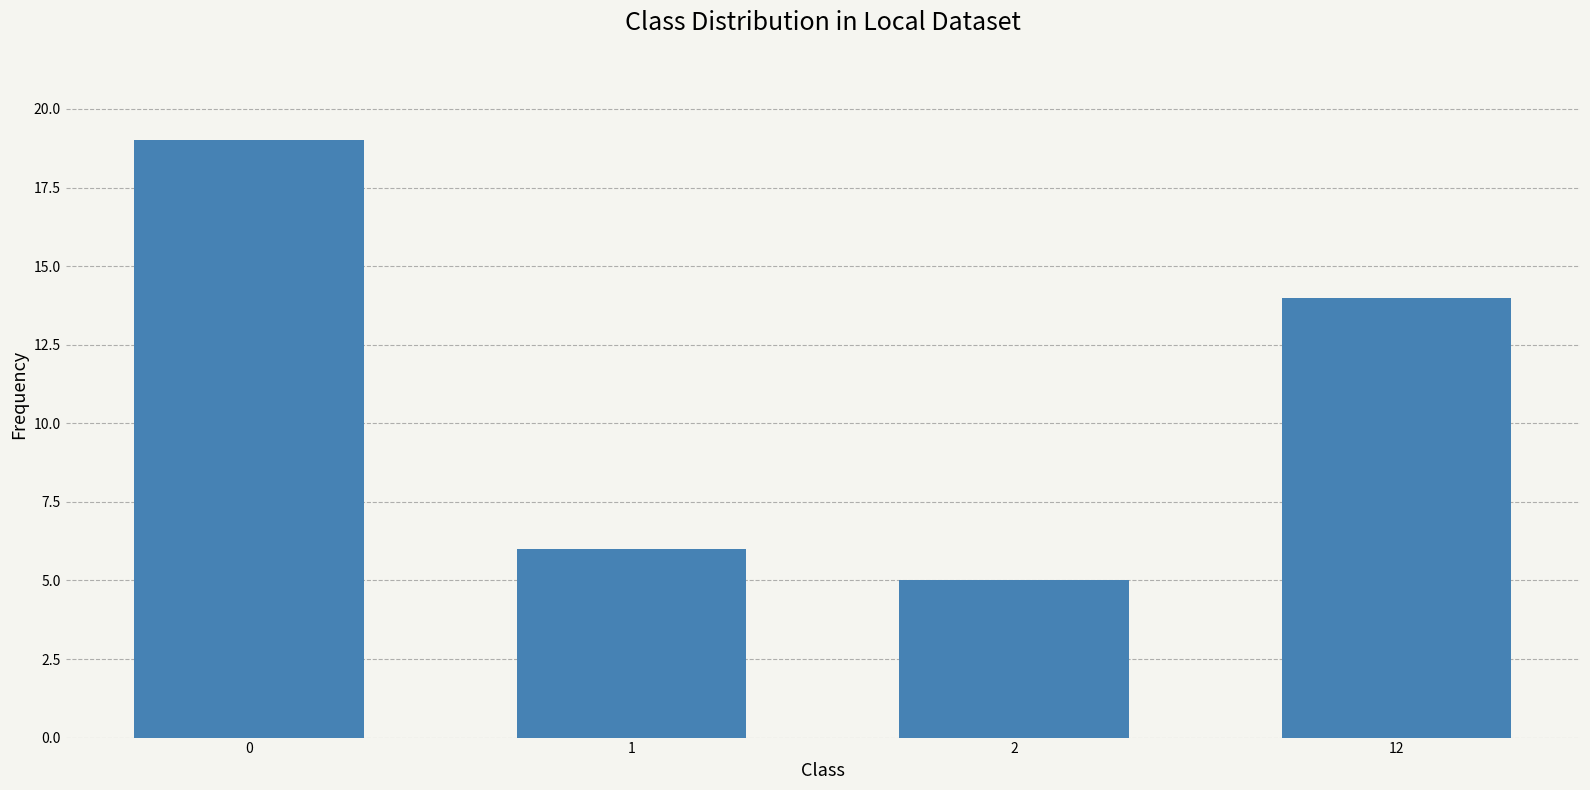

Between 12 and 1, which is larger?

12